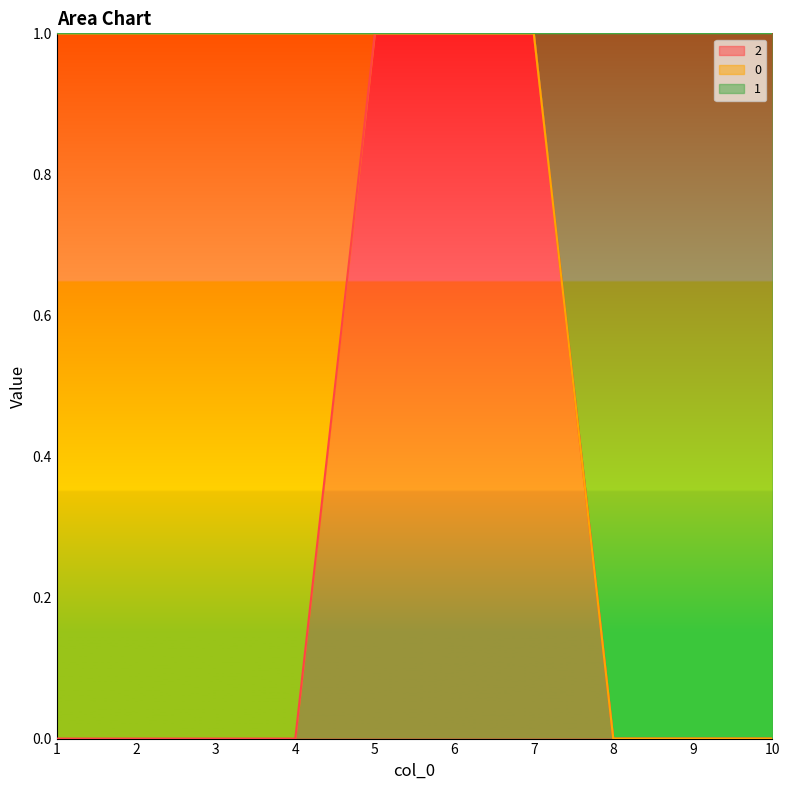

Is it true that 1 equals -1 at 8?

False